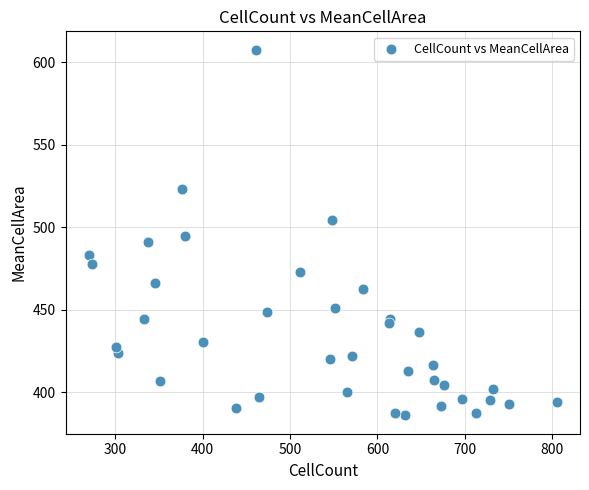

What is the range of X values (max minus min)?

535.0